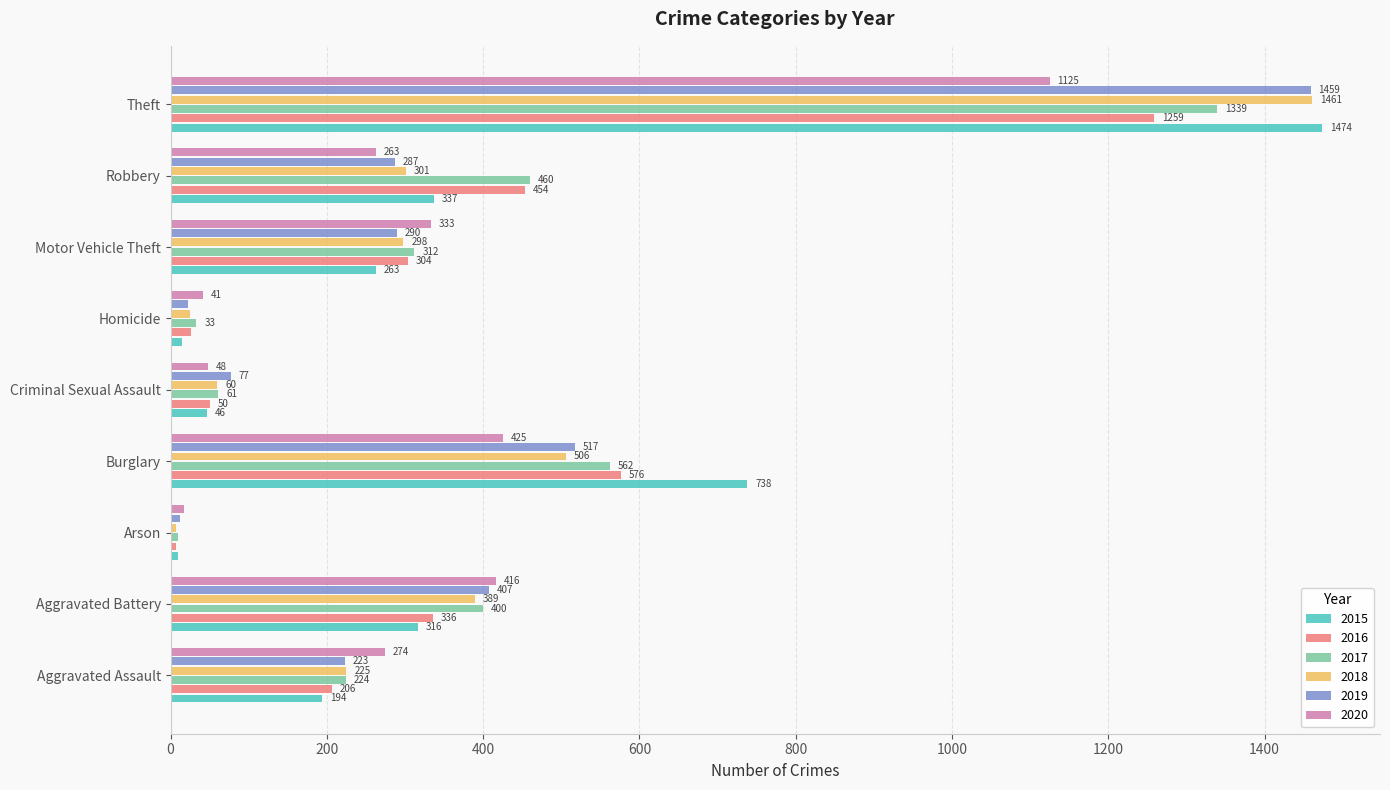

What is the maximum value shown in the chart?

1474